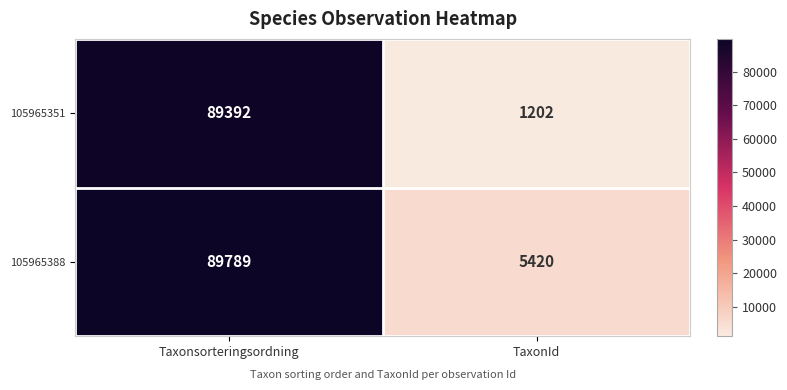

What is the sum of all 105965351 values?

90594